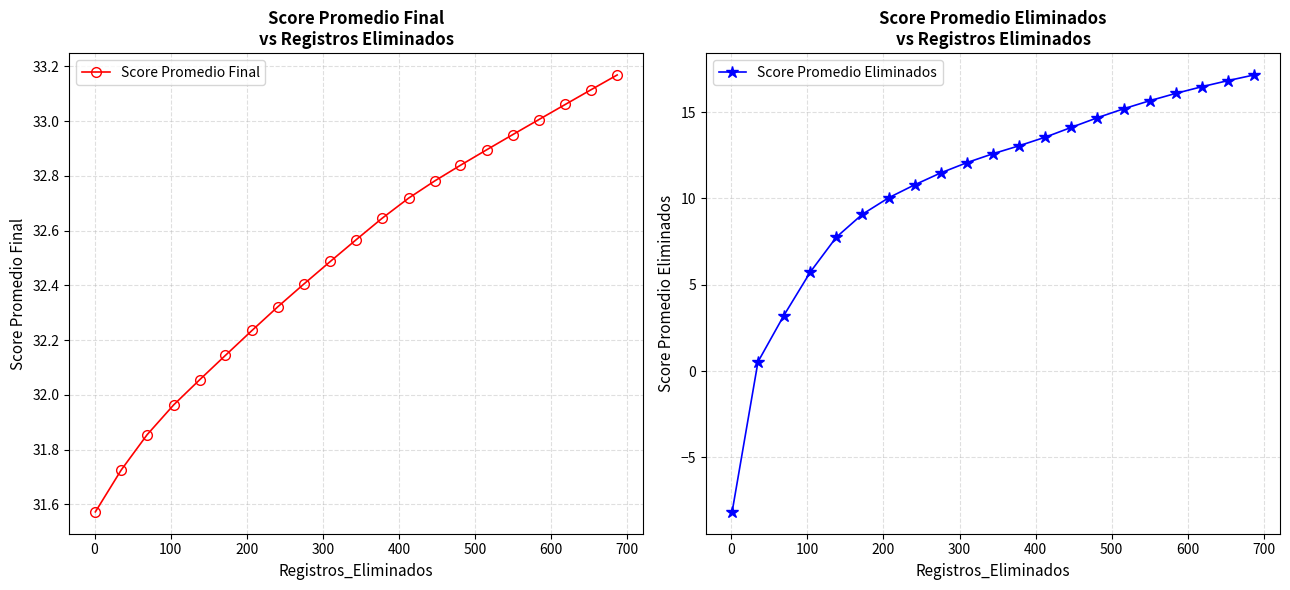

What is the value of the Score Promedio Final point at the 10th from the left?

32.5